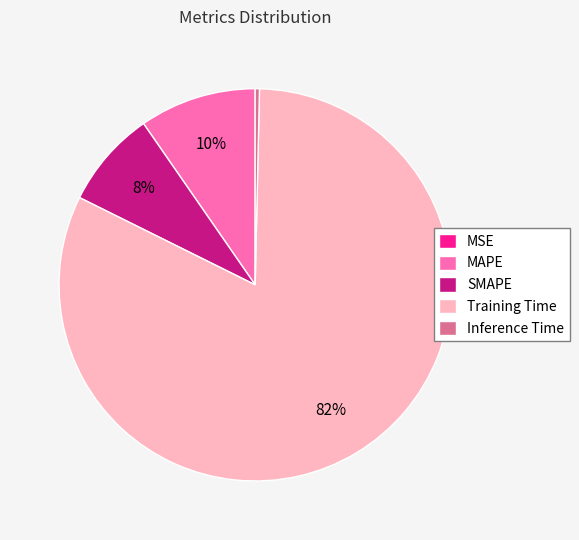

Which slice is the largest?

Training Time